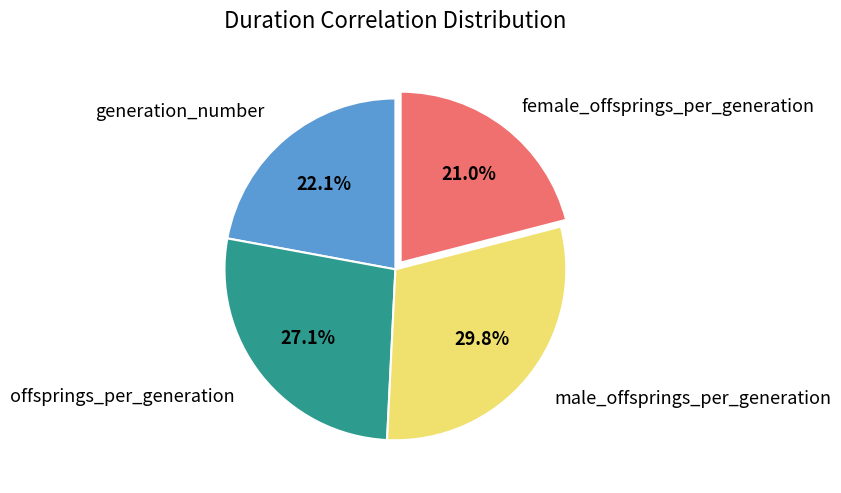

How many segments does this pie chart have?

4